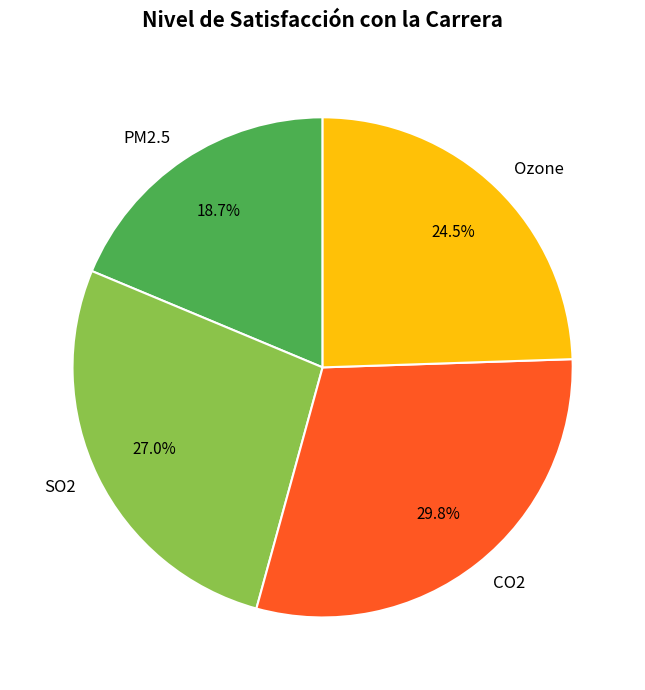

Rank the categories by value from lowest to highest.

PM2.5, Ozone, SO2, CO2